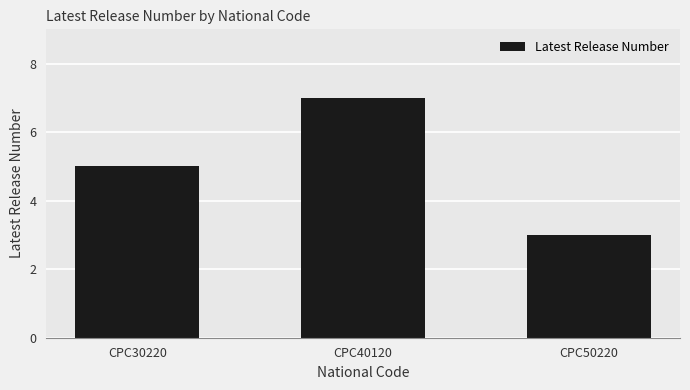

How many bars are there in total?

3